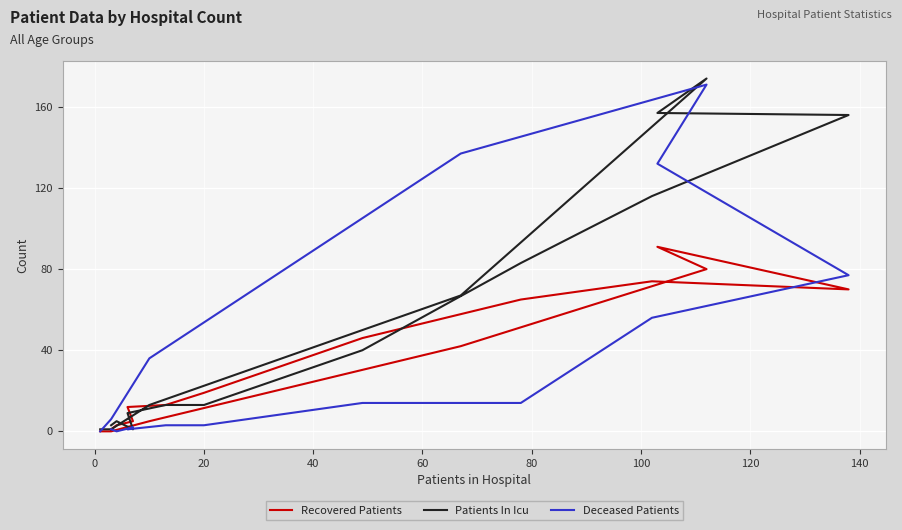

After their last crossing, which series has the higher values: Patients In Icu or Recovered Patients?

Patients In Icu